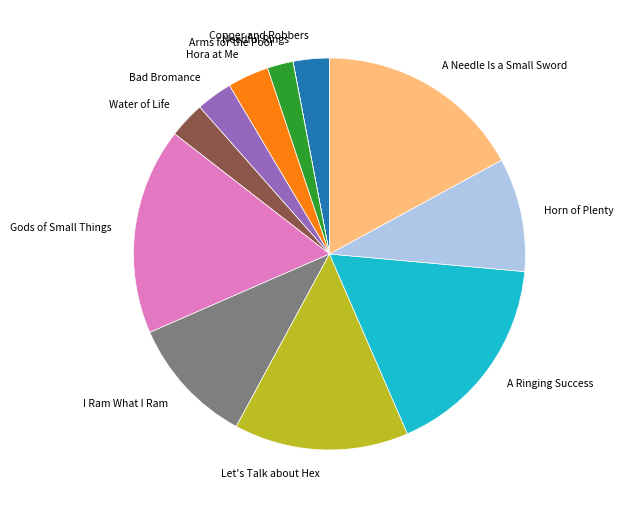

Which has a higher value, A Ringing Success or Horn of Plenty?

A Ringing Success